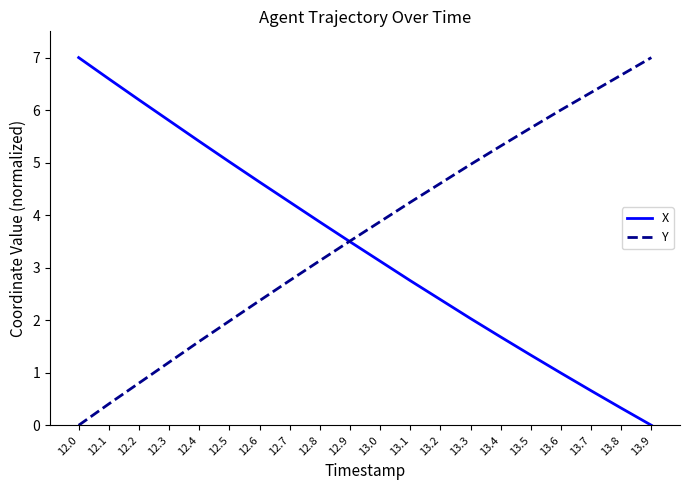

True or false: X has more than 1 interior local peaks.

False